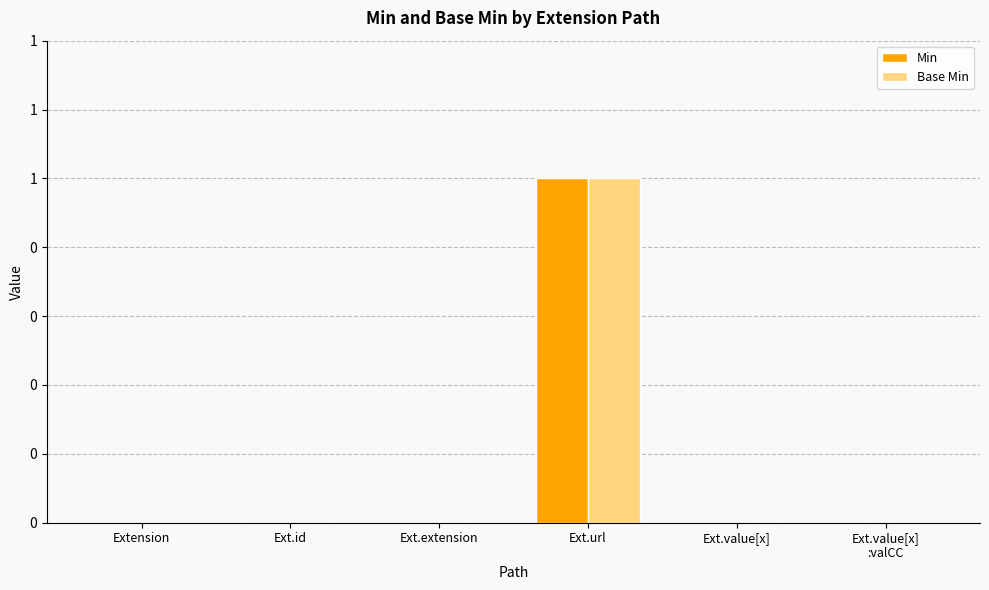

The Min series shows 0 at Ext.value[x]
:valCC. True or false?

True